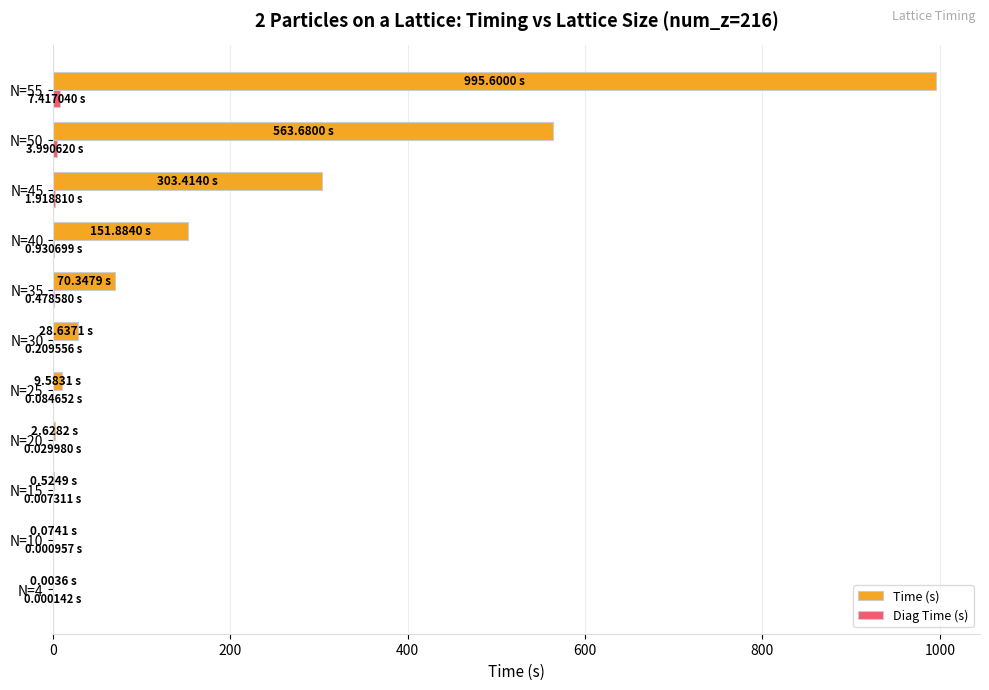

What is the sum of all Time (s) values?

2126.4